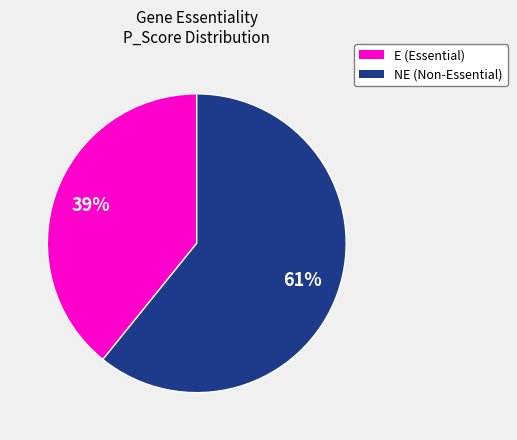

What is the largest slice in the pie chart?

NE